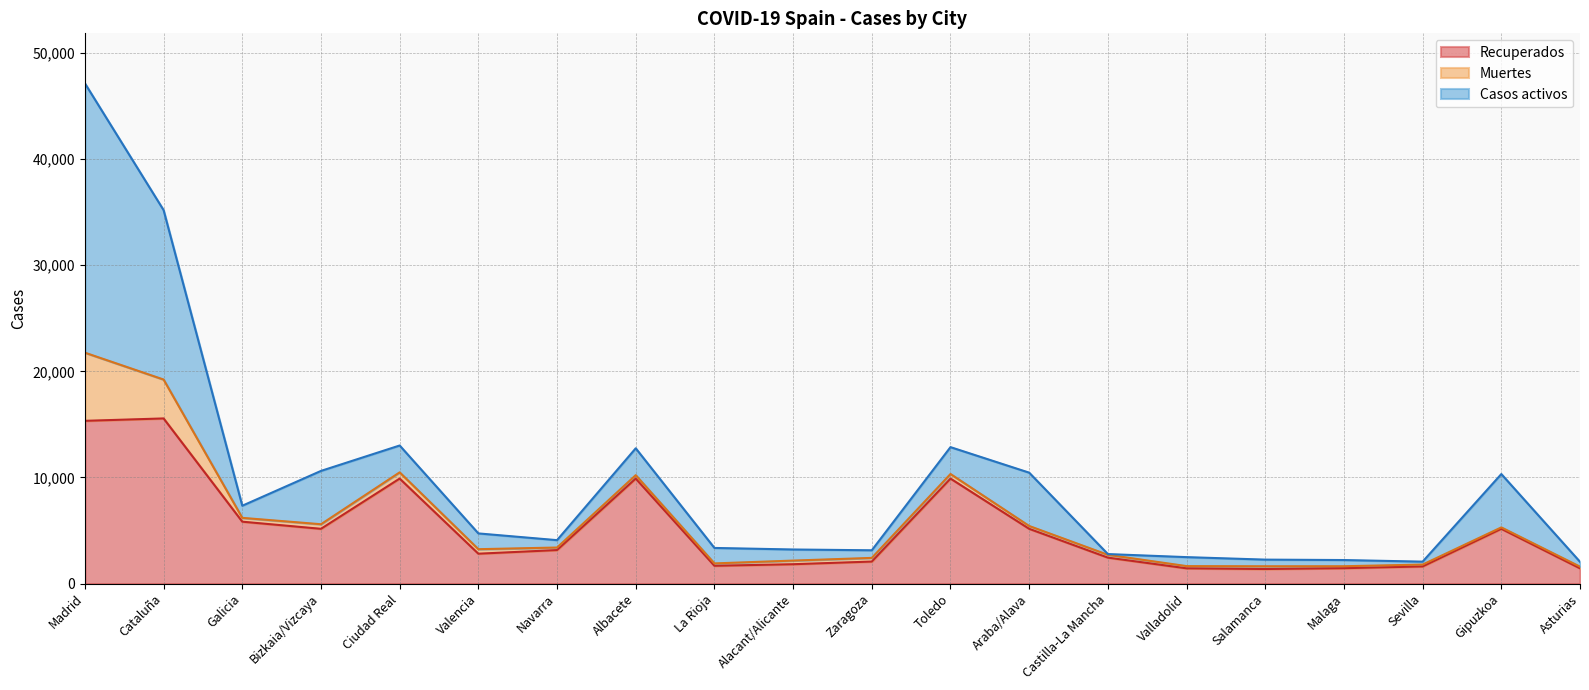

Rank the series by their maximum value, from lowest to highest.

Muertes, Recuperados, Casos activos